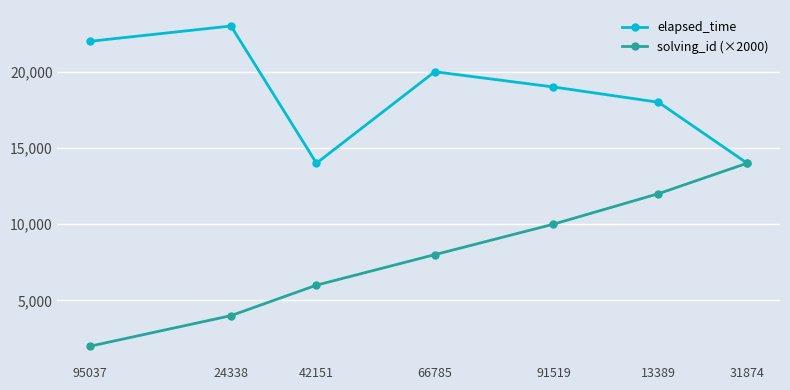

Which series has the largest total across all categories?

elapsed_time